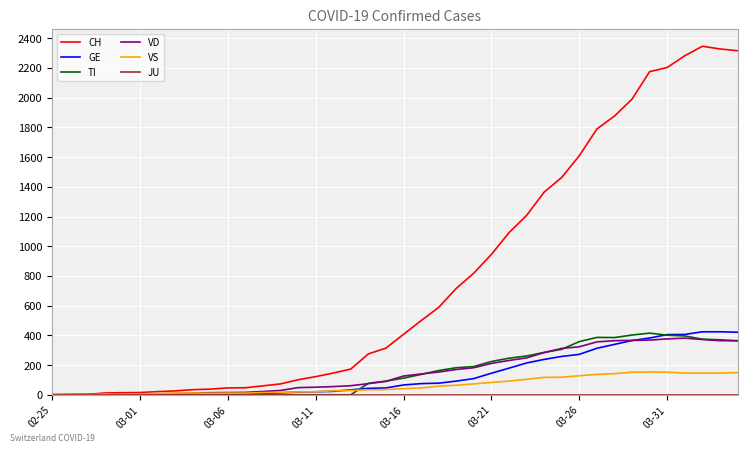

Which series has the largest range (max minus min)?

CH